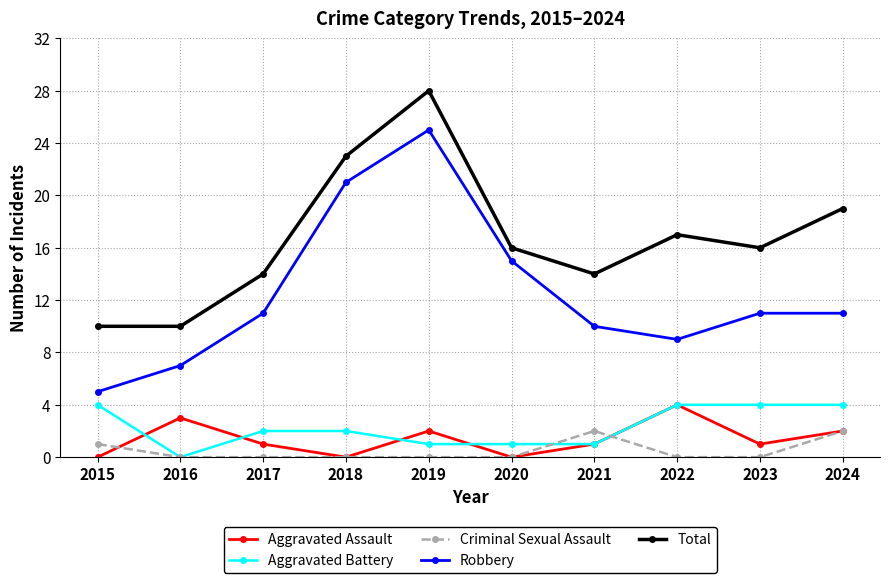

What is the difference between the highest and lowest values at 2022?

17